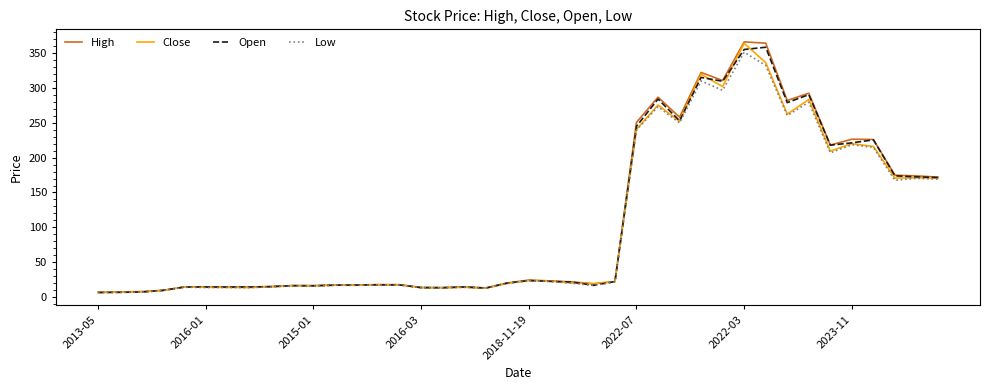

What is the maximum value for Close?

363.9